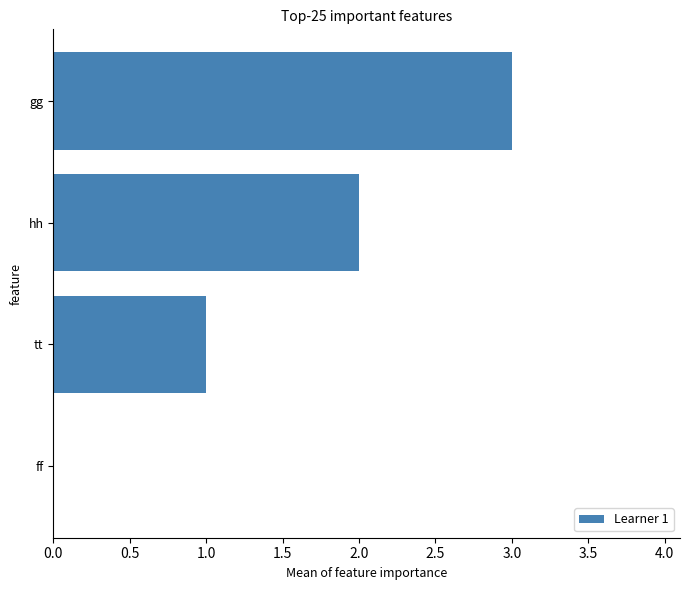

What is the sum of all values?

6